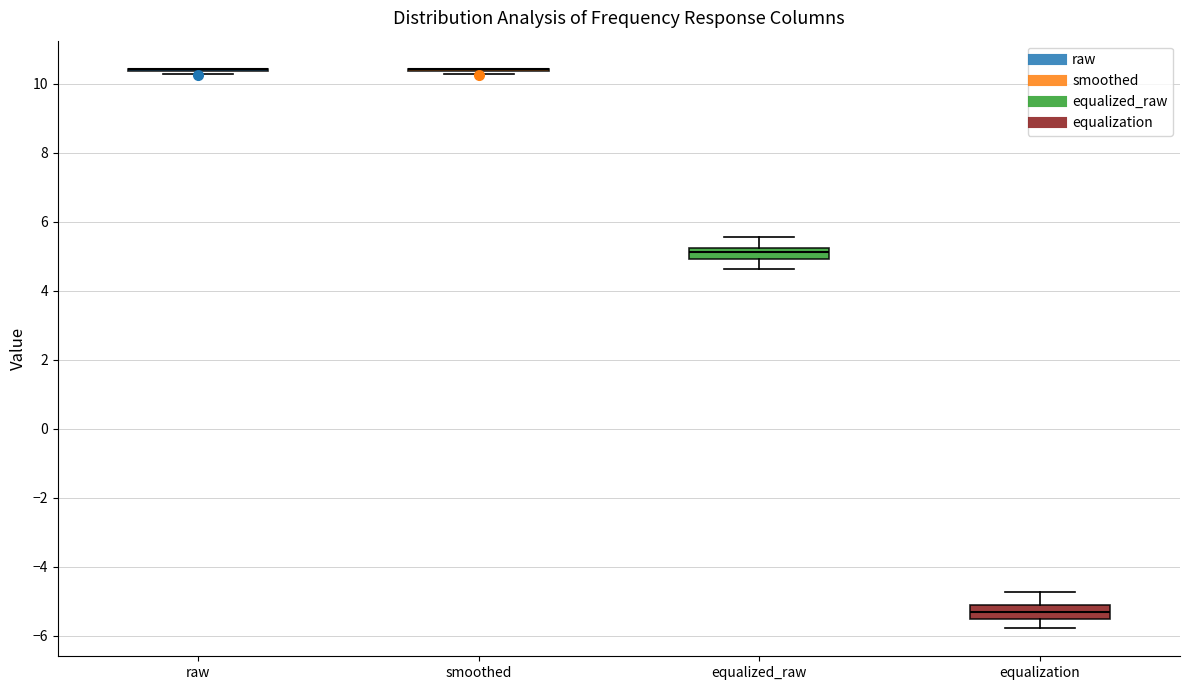

Reading left to right, read every box against the y-axis: the position of its median line, the range the box covers, and the ends of its whiskers. The values are not printed on the chart, so give them approximately, as read against the axis.

raw: box collapsed to a line at 10.4, whiskers 10.2 to 10.4
smoothed: box collapsed to a line at 10.4, whiskers 10.2 to 10.4
equalized_raw: median 5.2 (inside the box), box 5.0 to 5.2, whiskers 4.6 to 5.6
equalization: median -5.4 (inside the box), box -5.4 to -5.2, whiskers -5.8 to -4.8